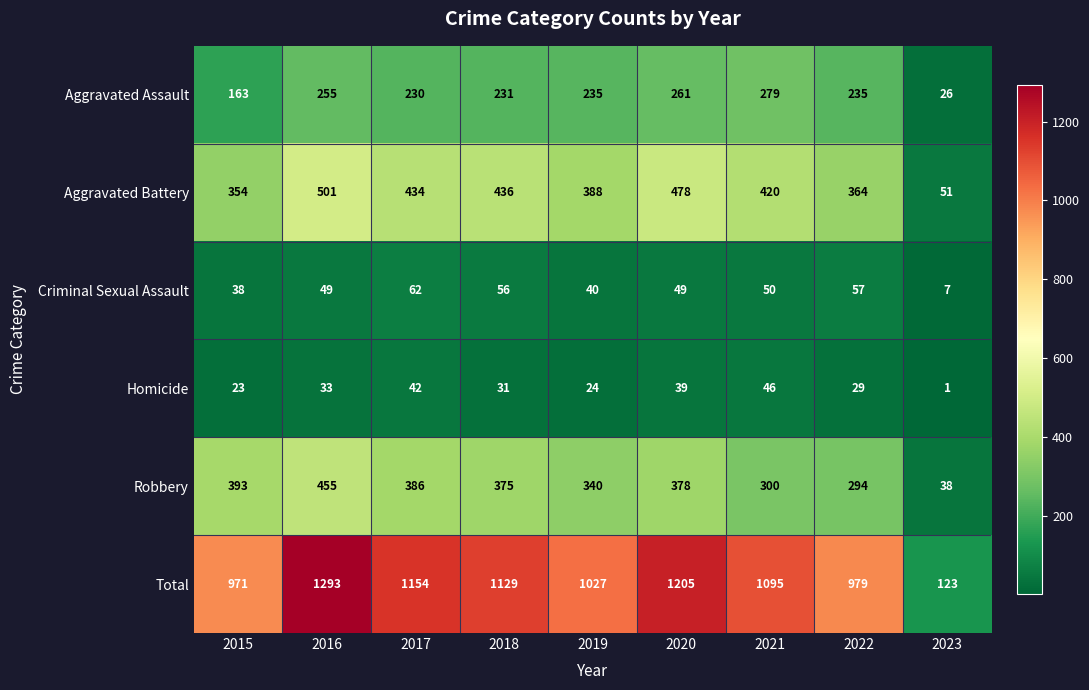

Rank the series by their maximum value, from highest to lowest.

Total, Aggravated Battery, Robbery, Aggravated Assault, Criminal Sexual Assault, Homicide